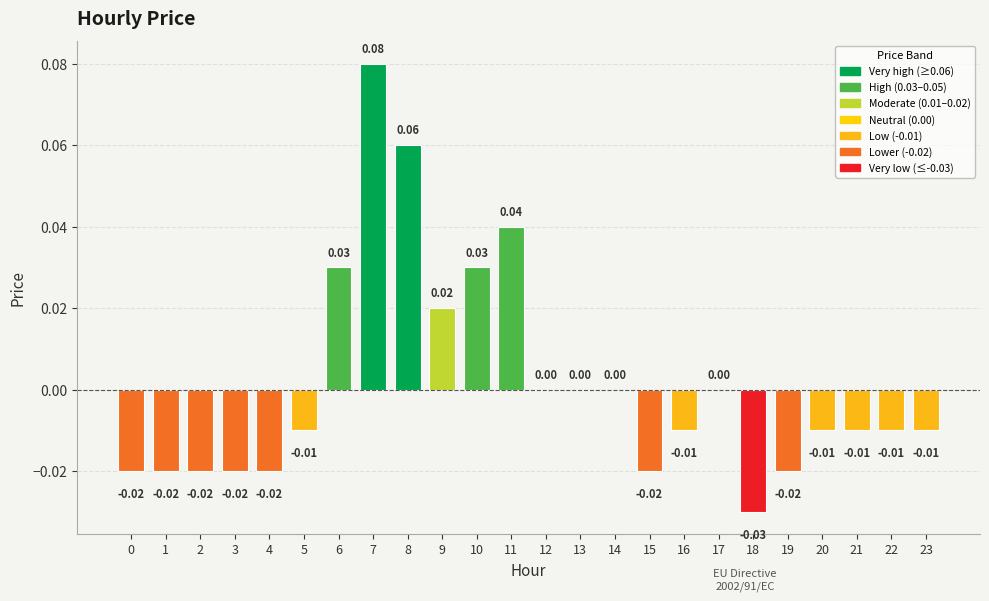

Count the number of data series in this chart.

1